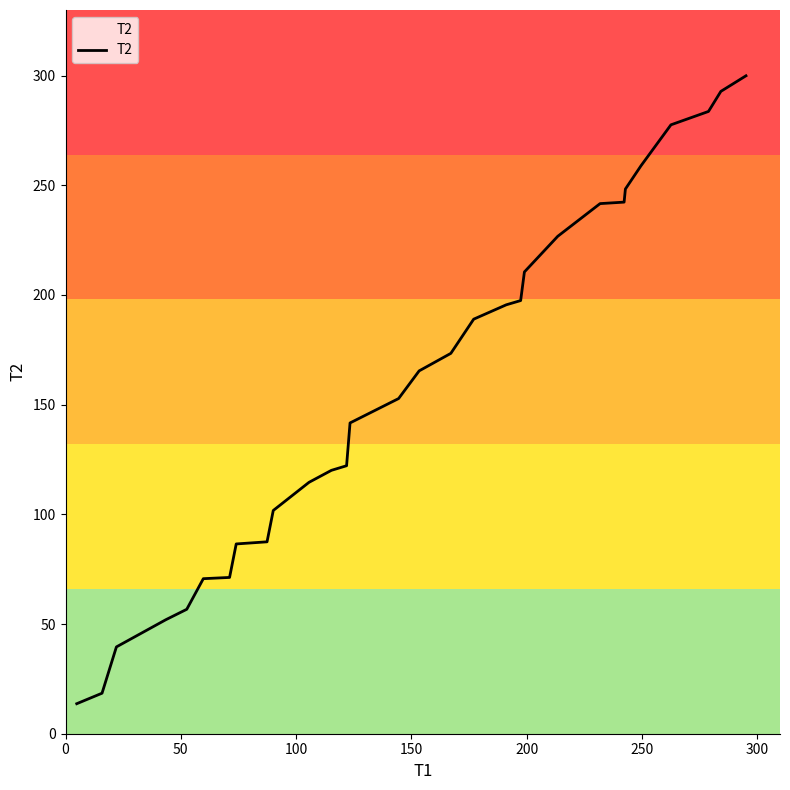

What is the difference between the maximum and minimum values?

286.2